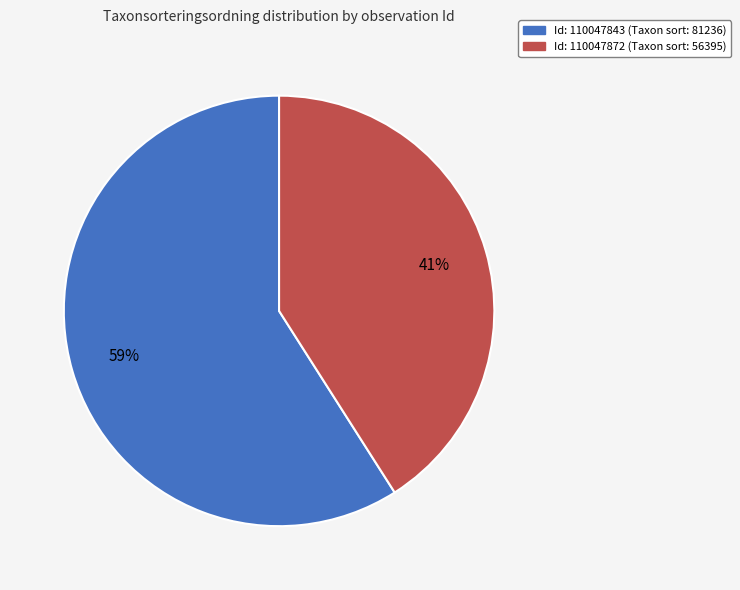

To the nearest percent, what is the average slice percentage?

50%